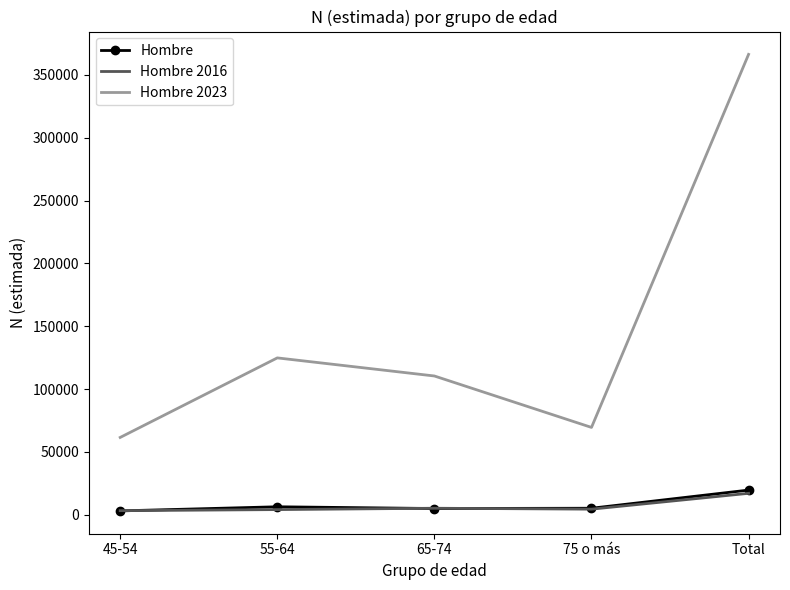

At which category is the sum across all series the highest?

Total